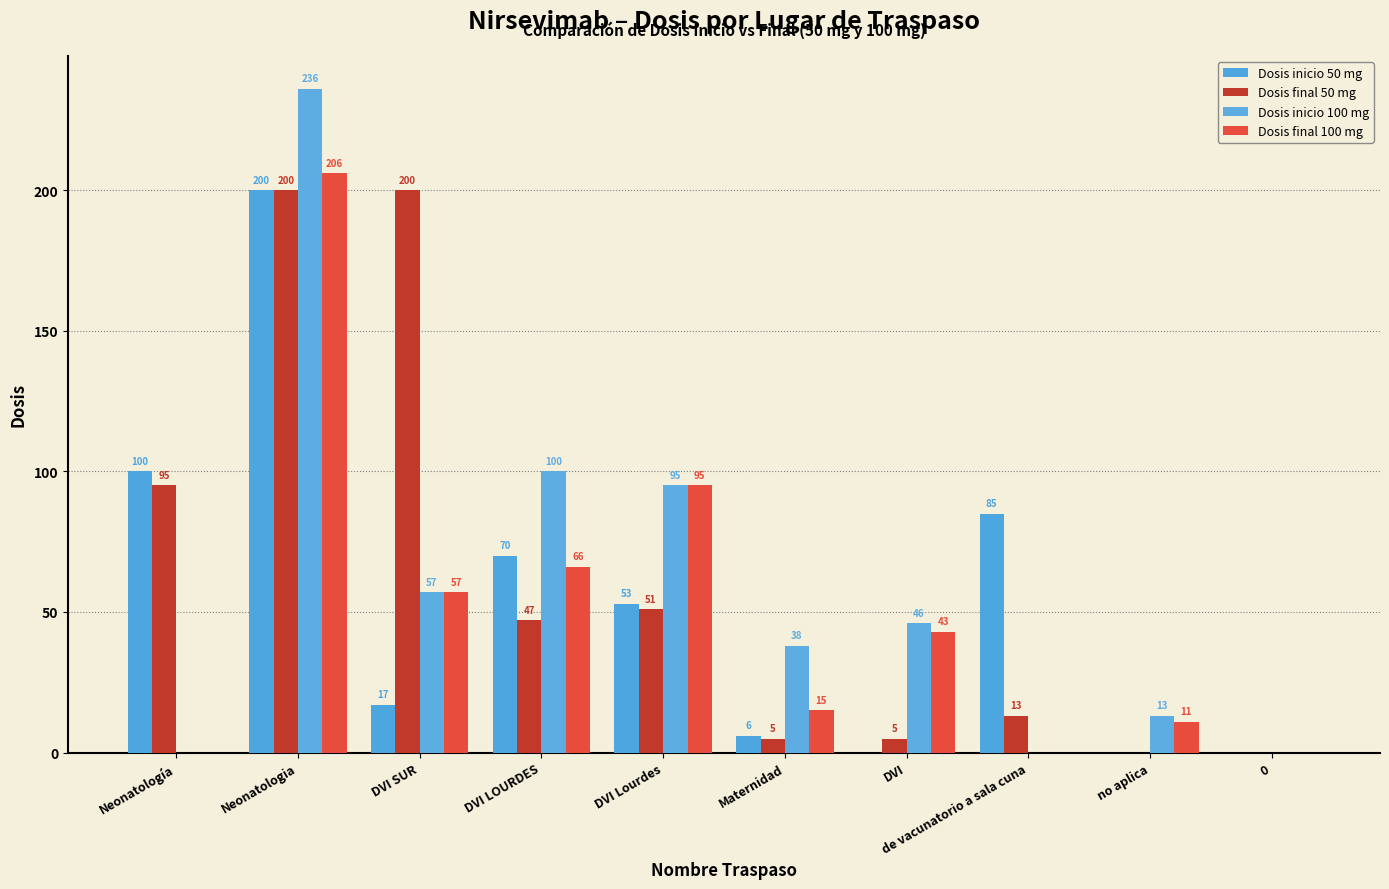

What are all the series names shown in the legend?

Dosis inicio 50 mg, Dosis final 50 mg, Dosis inicio 100 mg, Dosis final 100 mg